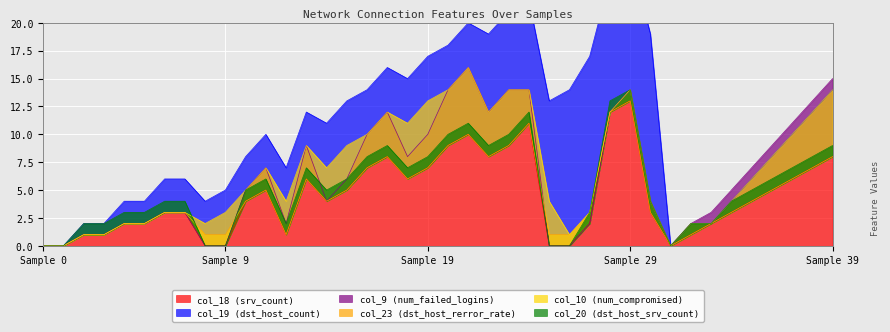

In col_9, how many points are higher than both neighbors (excluding endpoints)?

5